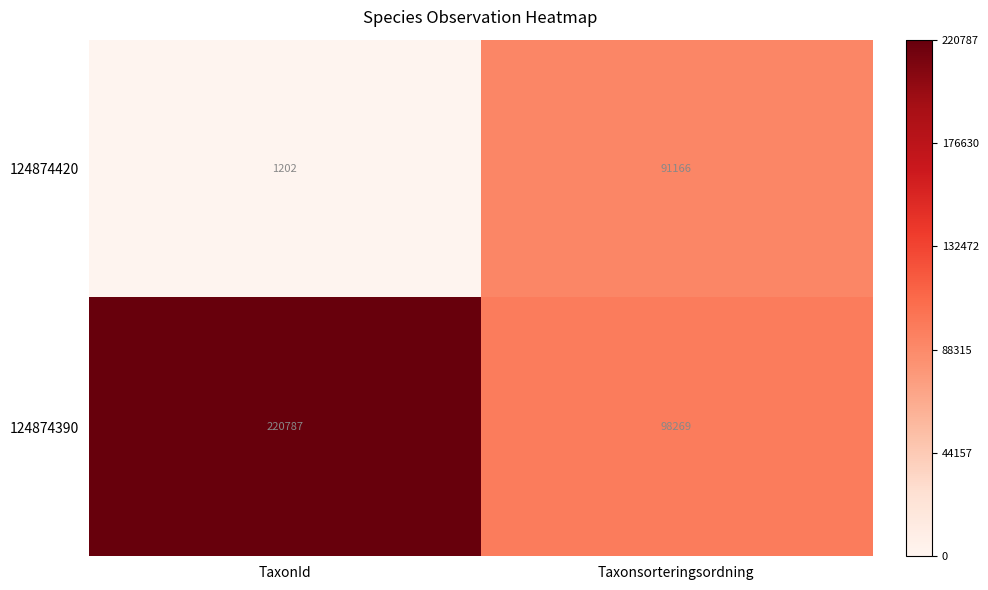

The value of 124874390 at TaxonId is 220787. True or false?

True